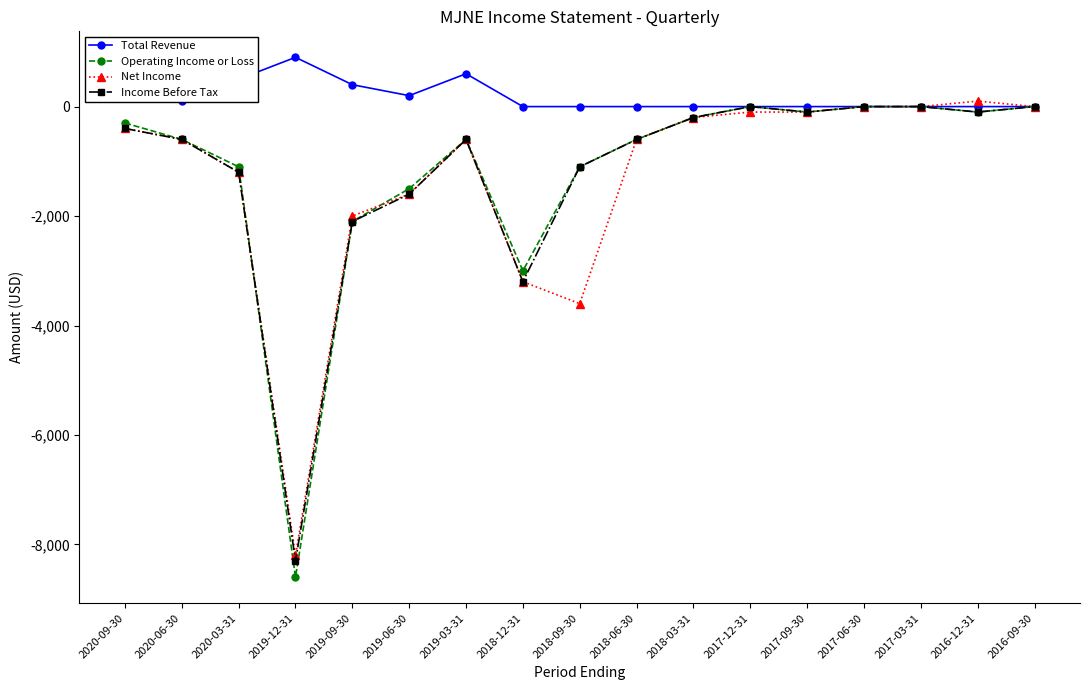

What is the minimum value shown in the chart?

-8600